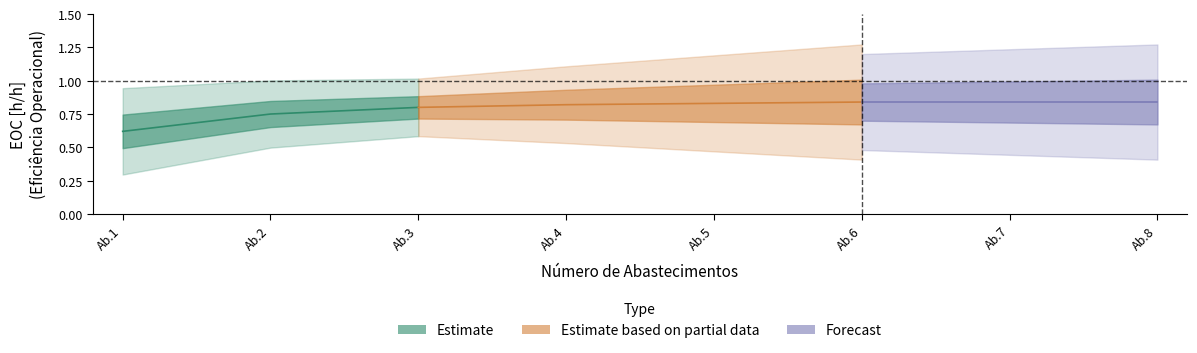

Which has a higher value, 5 or 7?

7